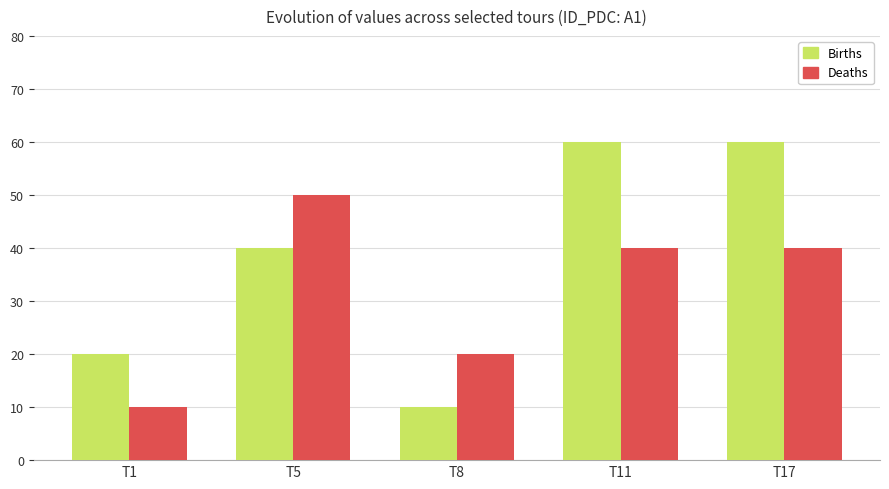

How many groups of bars are there?

5